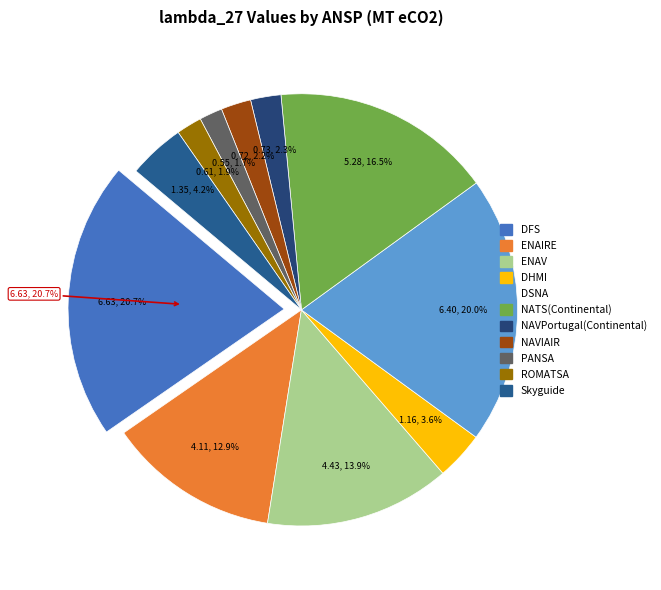

Combined, what portion of the pie is DSNA and NATS(Continental)?

36.5%